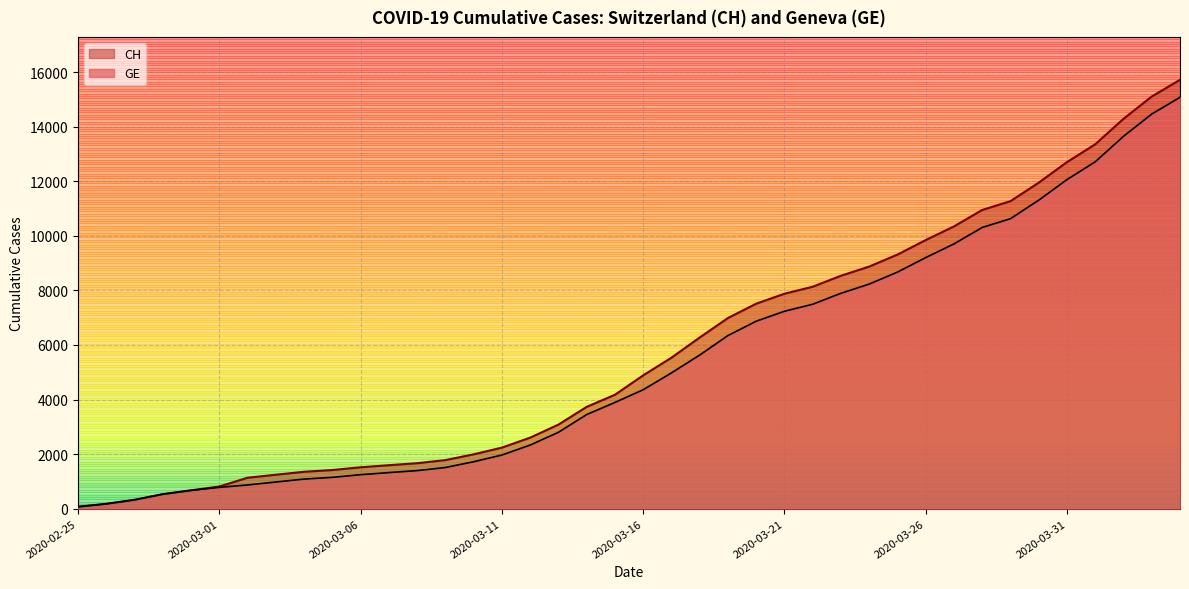

At which label does CH reach its minimum?

2020-02-25